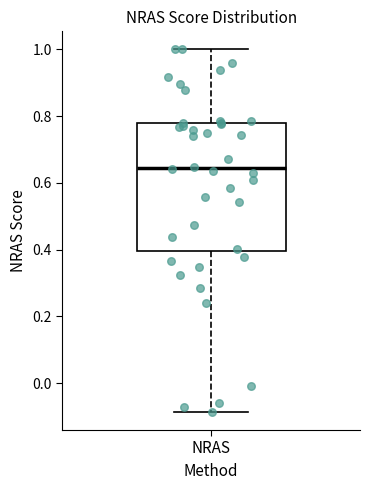

Where does the lower whisker of the box for NRAS end on the y-axis? The values are not printed on the chart, so give them approximately, as read against the axis.

-0.08